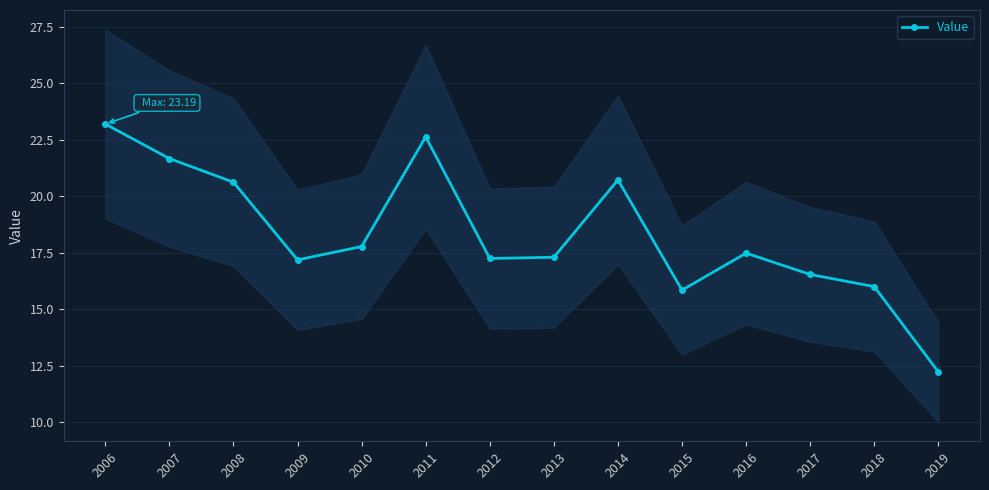

List the labels in order of value, smallest first.

2019, 2015, 2018, 2017, 2009, 2012, 2013, 2016, 2010, 2008, 2014, 2007, 2011, 2006